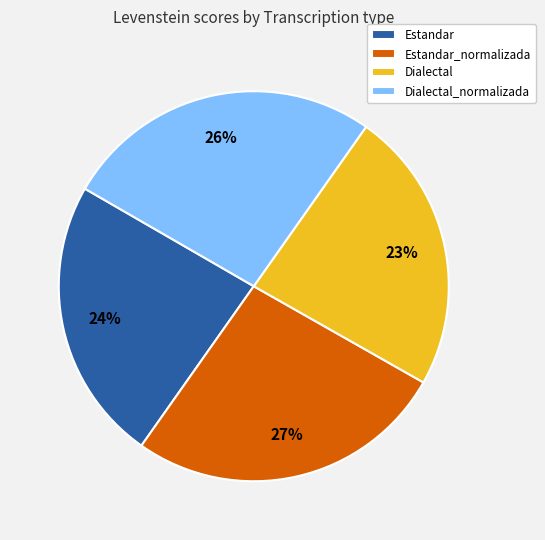

Is the sum of Dialectal and Estandar greater than half?

No